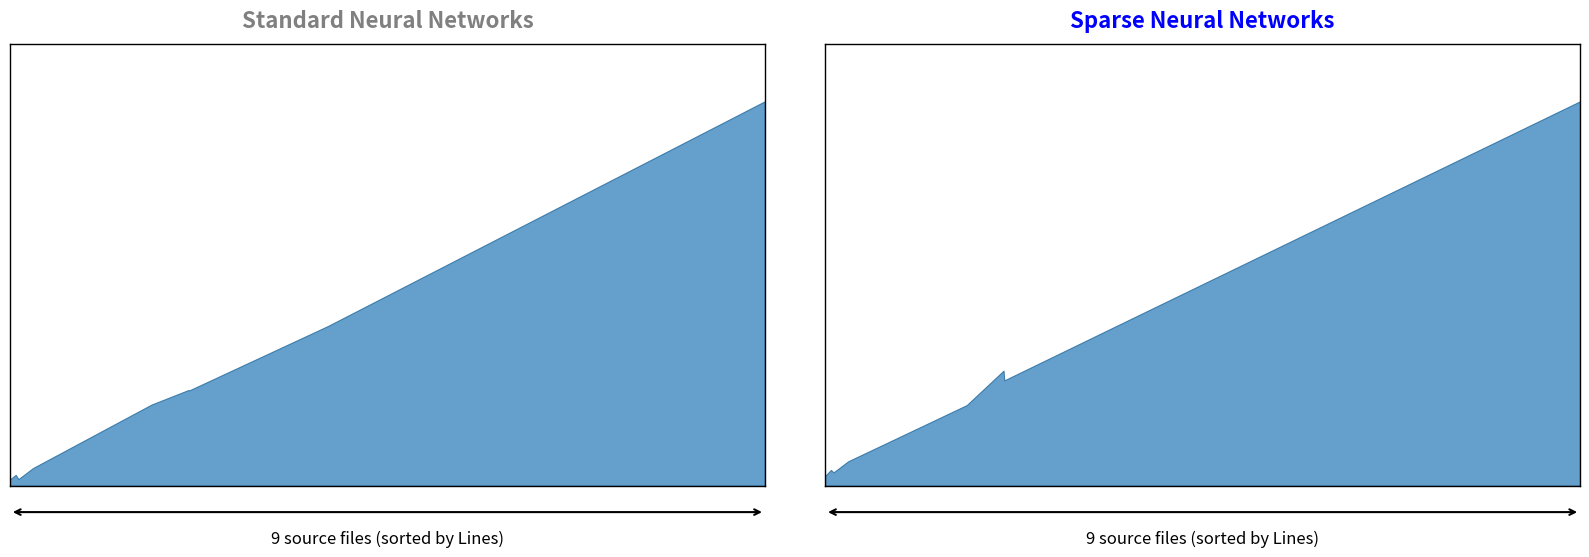

How many values in the Complexity series are below 309?

4